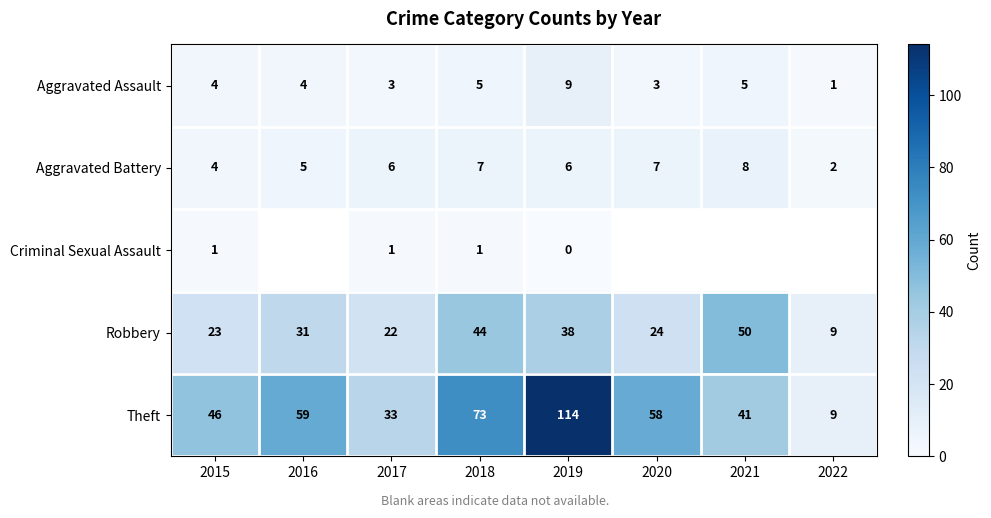

Is the value of Criminal Sexual Assault at 2015 greater than the value of Aggravated Assault at 2019?

No